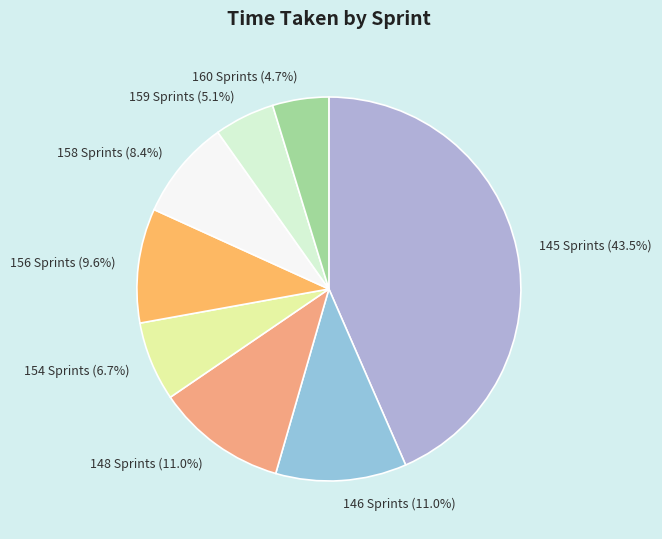

To the nearest percent, what is the difference between the largest and smallest slice percentages?

39%